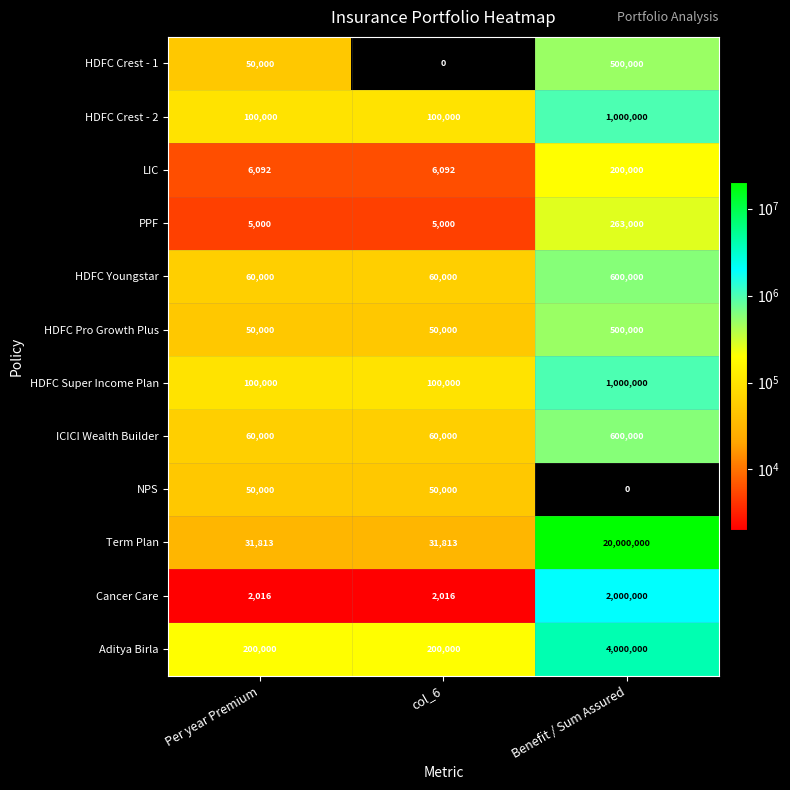

Which series has the largest total across all categories?

Term Plan